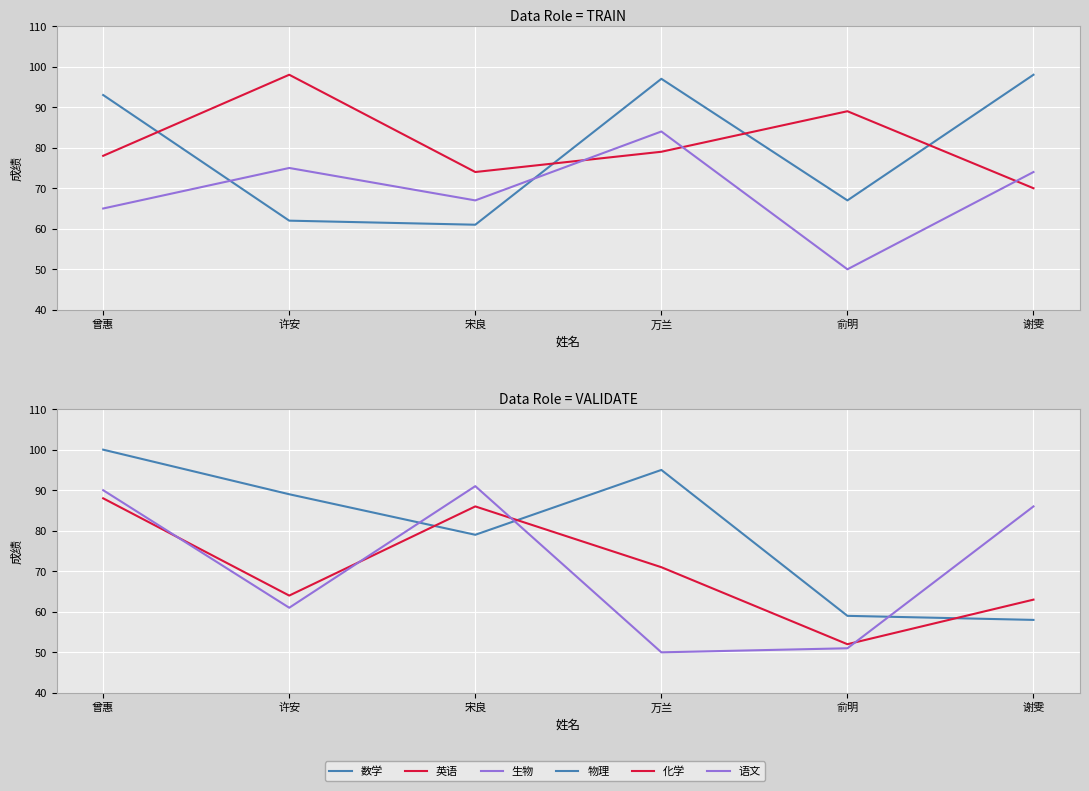

Between 俞明 and 万兰, which is larger?

万兰